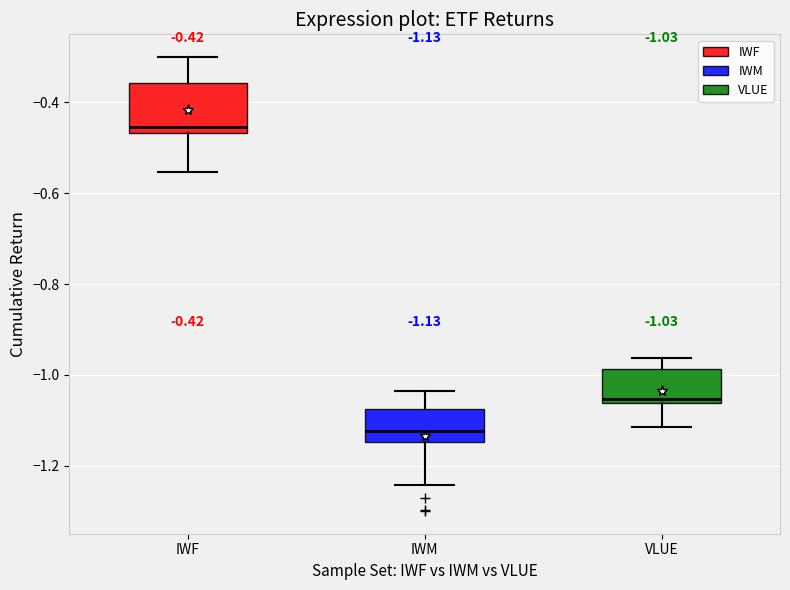

Comparing the boxes themselves (not the whiskers), which one is the tallest?

IWF